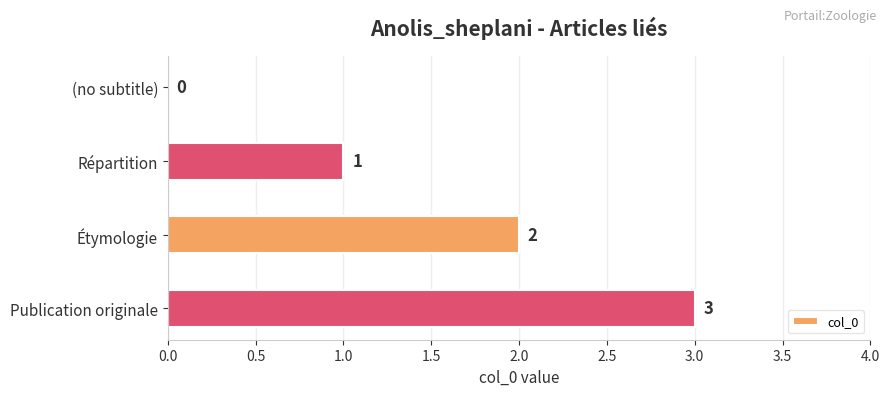

Between Étymologie and Publication originale, which is larger?

Publication originale